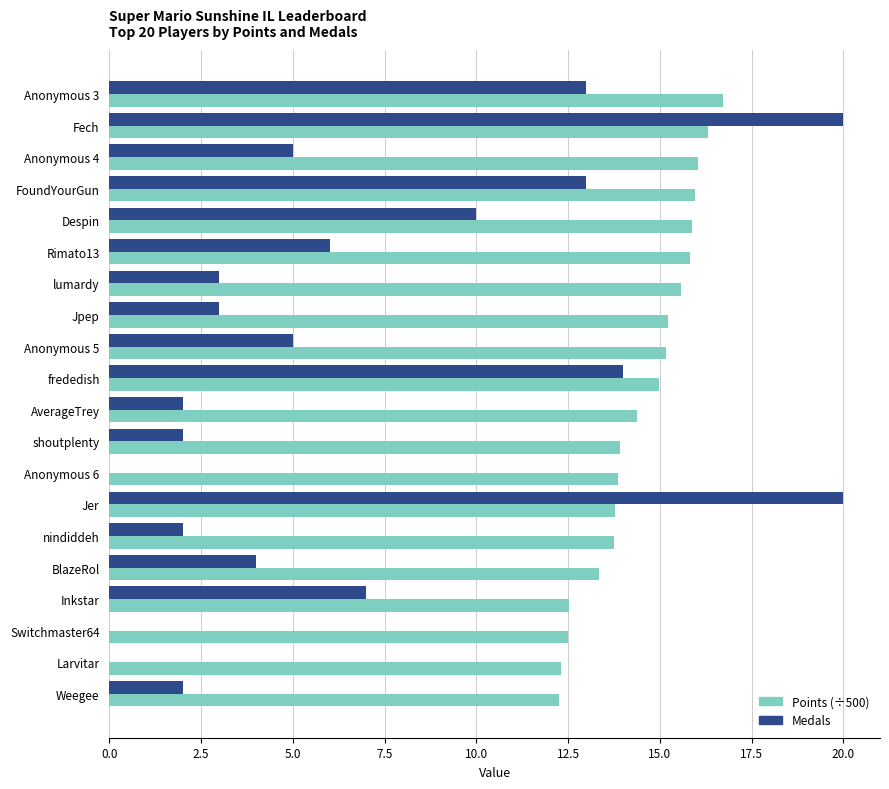

What are all the series names shown in the legend?

Points (÷500), Medals